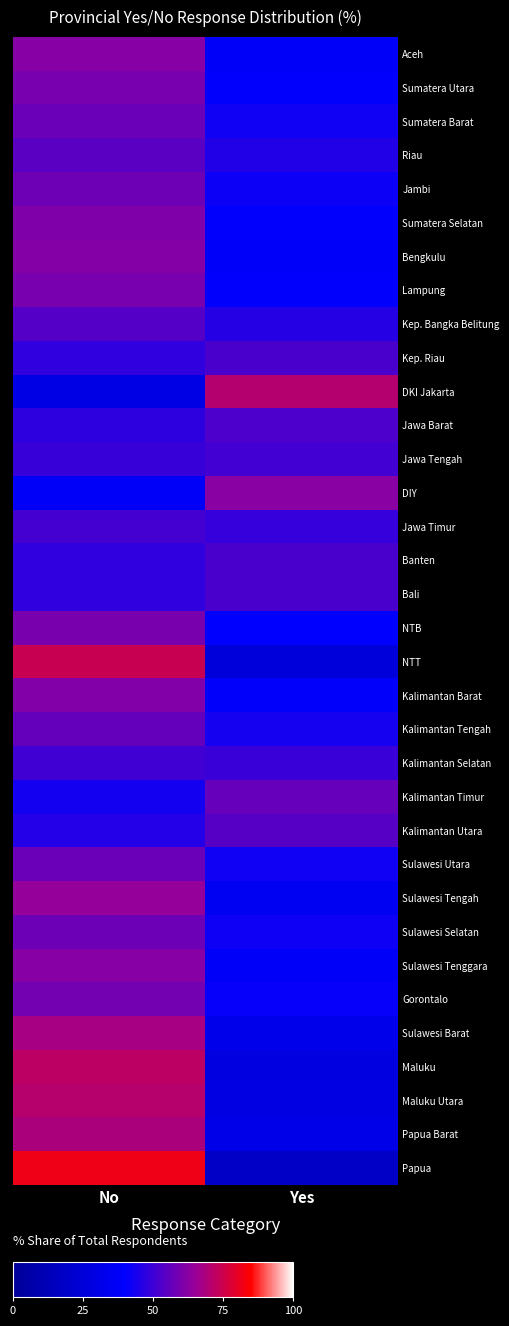

Count the number of data series in this chart.

34